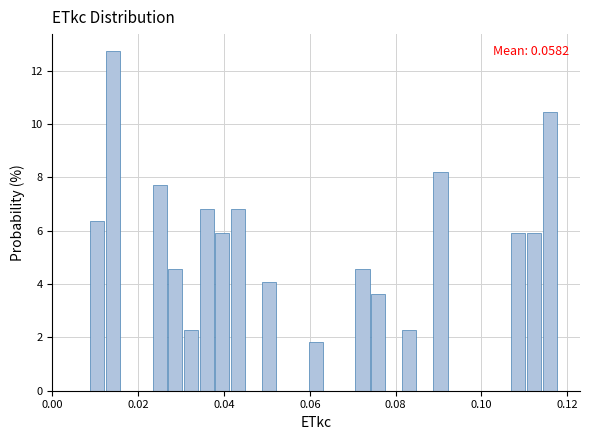

Around what value on the x-axis is the tallest bar? Give the approximate position of its centre, as read against the axis.

0.014